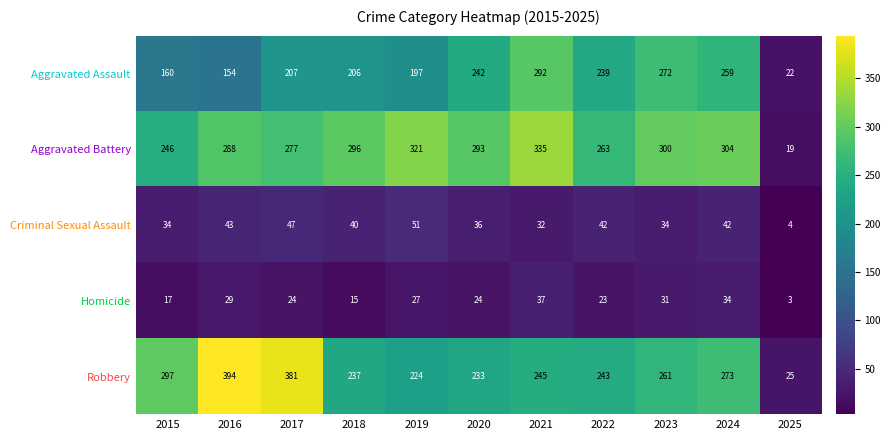

At which category is the sum across all series the highest?

2021